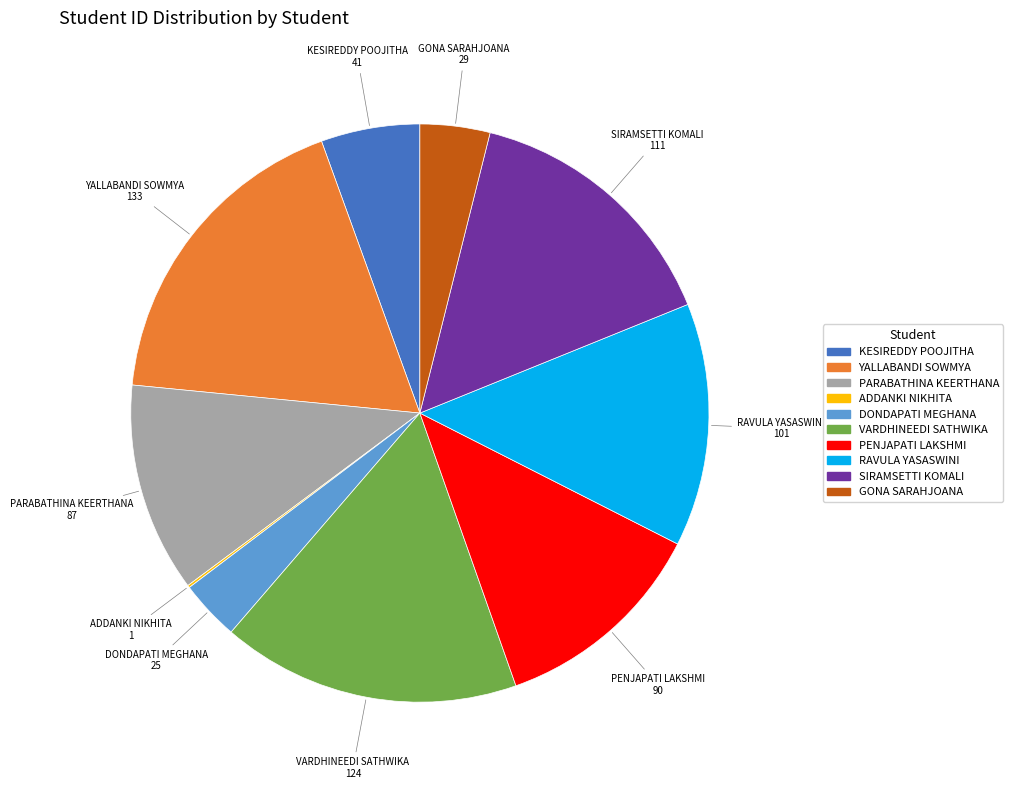

Is there a majority slice in this chart?

No